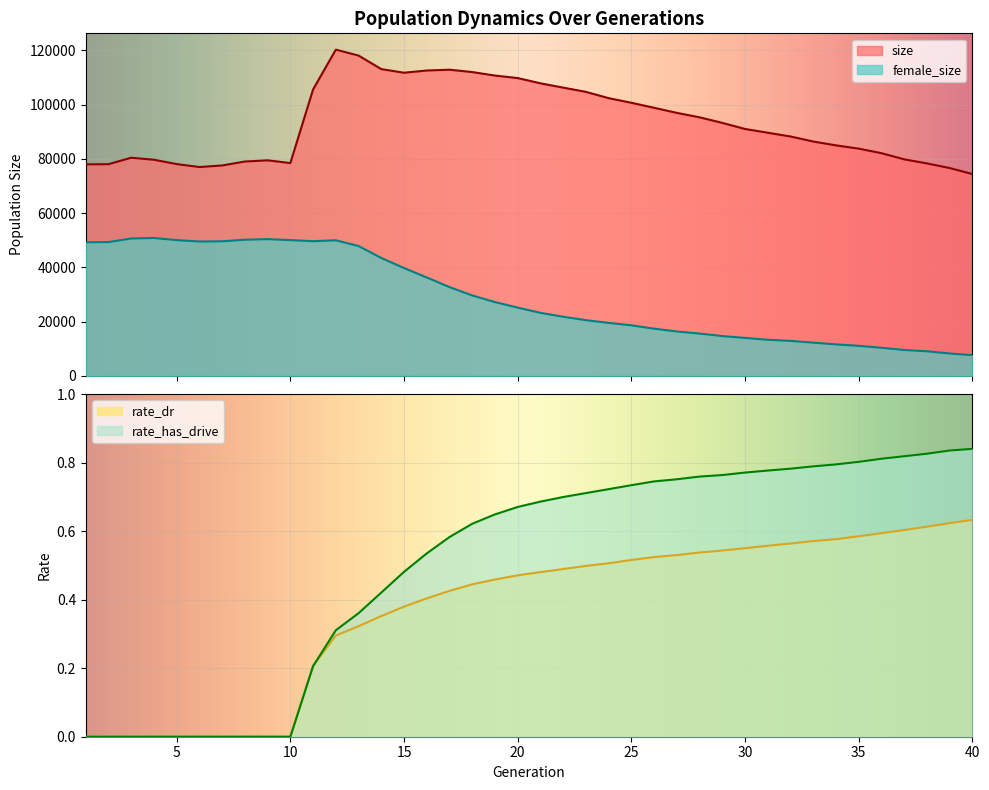

What is the difference between the maximum and second lowest values in the rate_dr series?

0.6